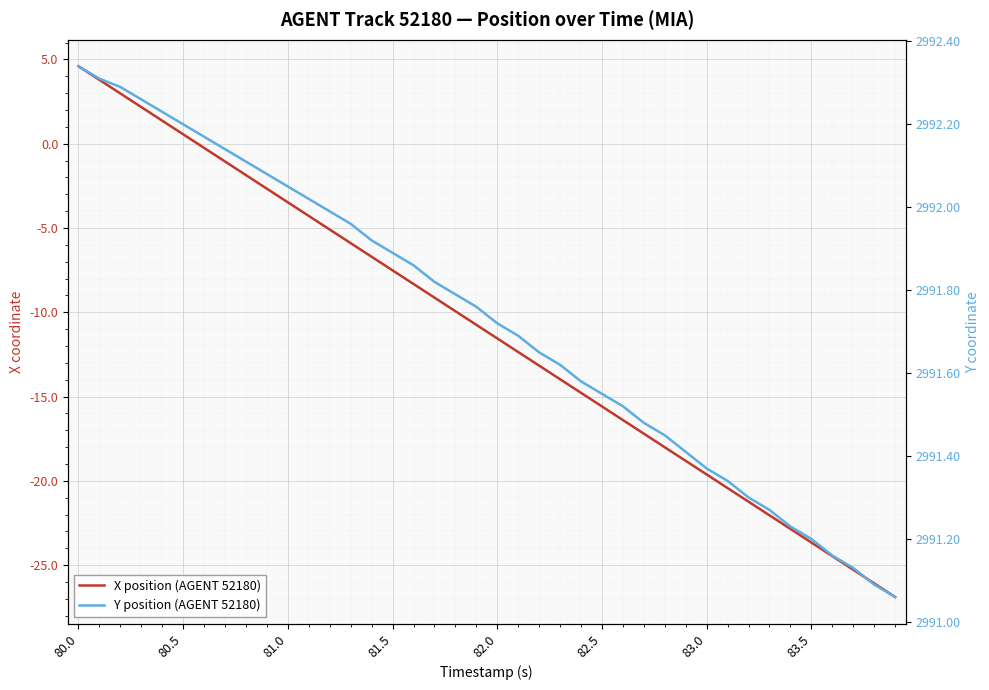

Which series has the largest total across all categories?

Y position (AGENT 52180)